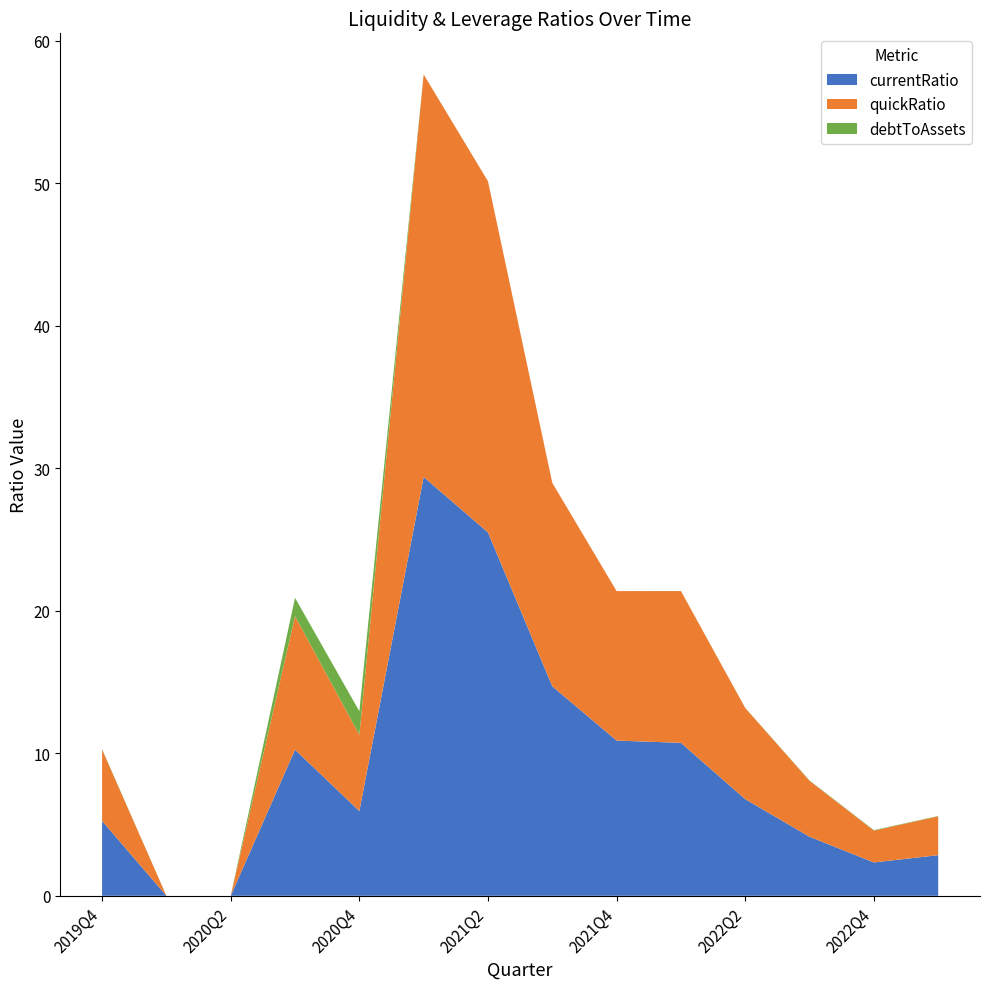

Reading left to right, extract all data points from this chart.

currentRatio: 2019Q4=5.3	2020Q1=0.0	2020Q2=0.0	2020Q3=10.3	2020Q4=5.9	2021Q1=29.4	2021Q2=25.5	2021Q3=14.7	2021Q4=10.9	2022Q1=10.7	2022Q2=6.8	2022Q3=4.1	2022Q4=2.3	2023Q1=2.9
quickRatio: 2019Q4=5.0	2020Q1=0.0	2020Q2=0.0	2020Q3=9.4	2020Q4=5.4	2021Q1=28.2	2021Q2=24.6	2021Q3=14.3	2021Q4=10.5	2022Q1=10.7	2022Q2=6.4	2022Q3=3.9	2022Q4=2.2	2023Q1=2.7
debtToAssets: 2019Q4=0.0	2020Q1=0.0	2020Q2=0.0	2020Q3=1.3	2020Q4=1.7	2021Q1=0.0	2021Q2=0.0	2021Q3=0.0	2021Q4=0.0	2022Q1=0.0	2022Q2=0.0	2022Q3=0.0	2022Q4=0.0	2023Q1=0.0